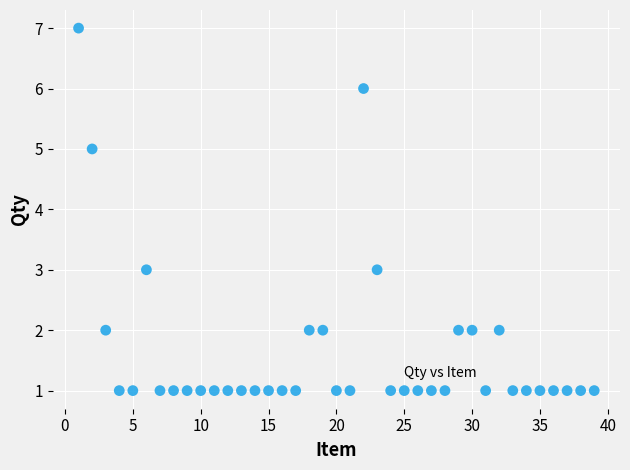

What is the range of X values (max minus min)?

38